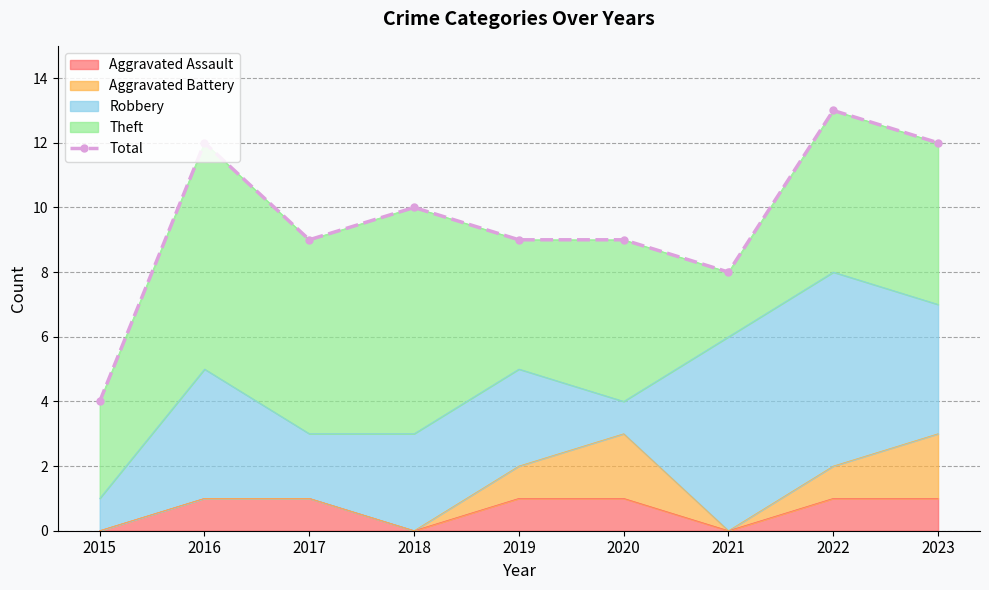

The value at 2019 is 9. True or false?

True